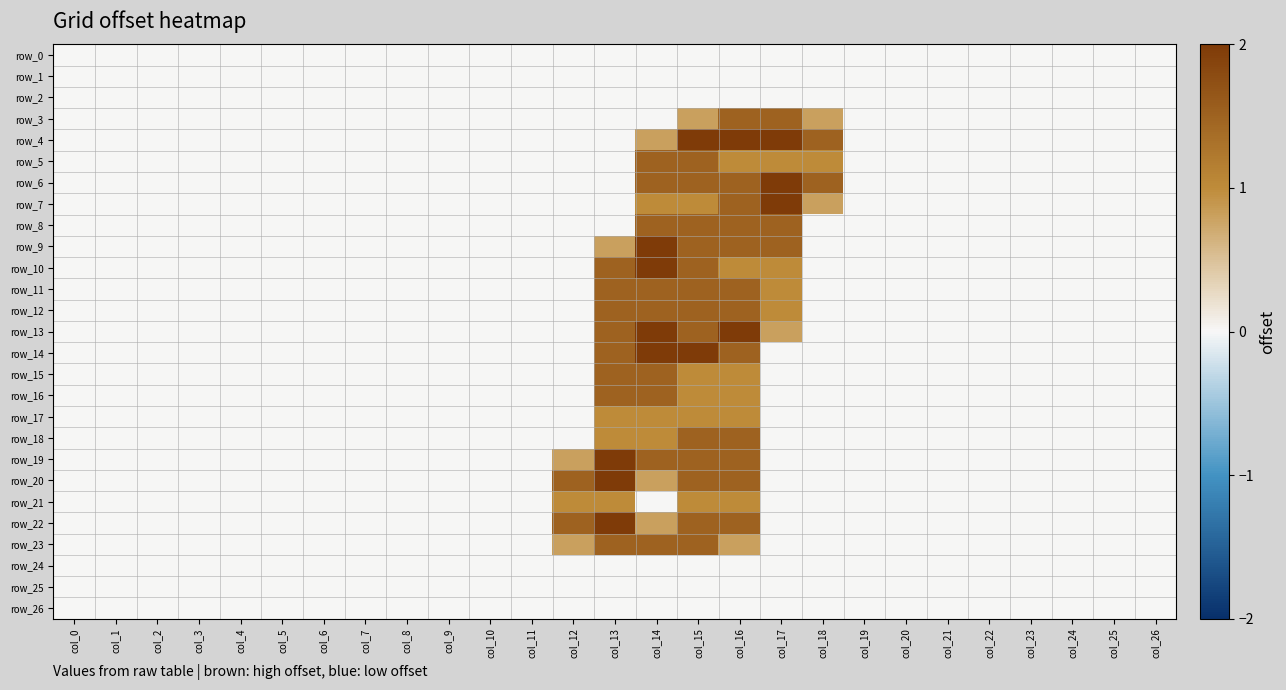

At col_4, list the series in order from largest to smallest.

row_0, row_1, row_2, row_3, row_4, row_5, row_6, row_7, row_8, row_9, row_10, row_11, row_12, row_13, row_14, row_15, row_16, row_17, row_18, row_19, row_20, row_21, row_22, row_23, row_24, row_25, row_26